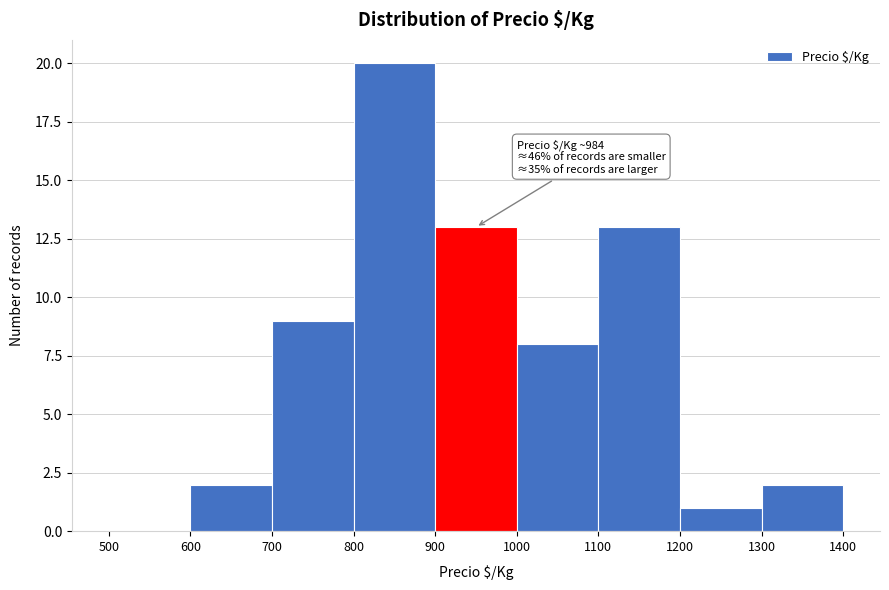

Over which range of the x-axis is the bar tallest?

800 to 900